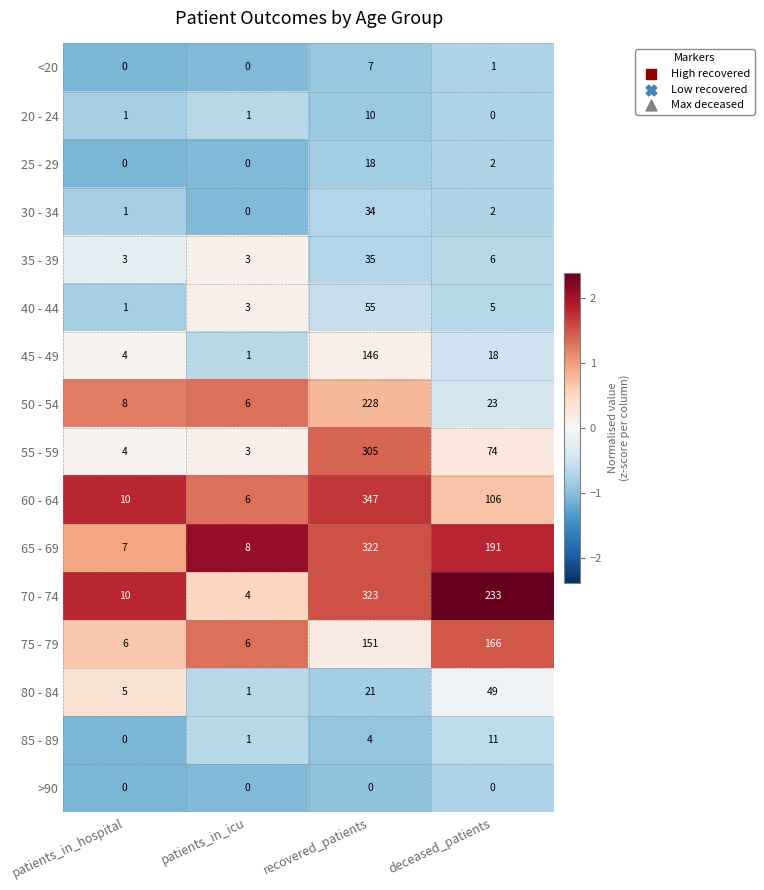

Which series has the widest spread of values?

60 - 64